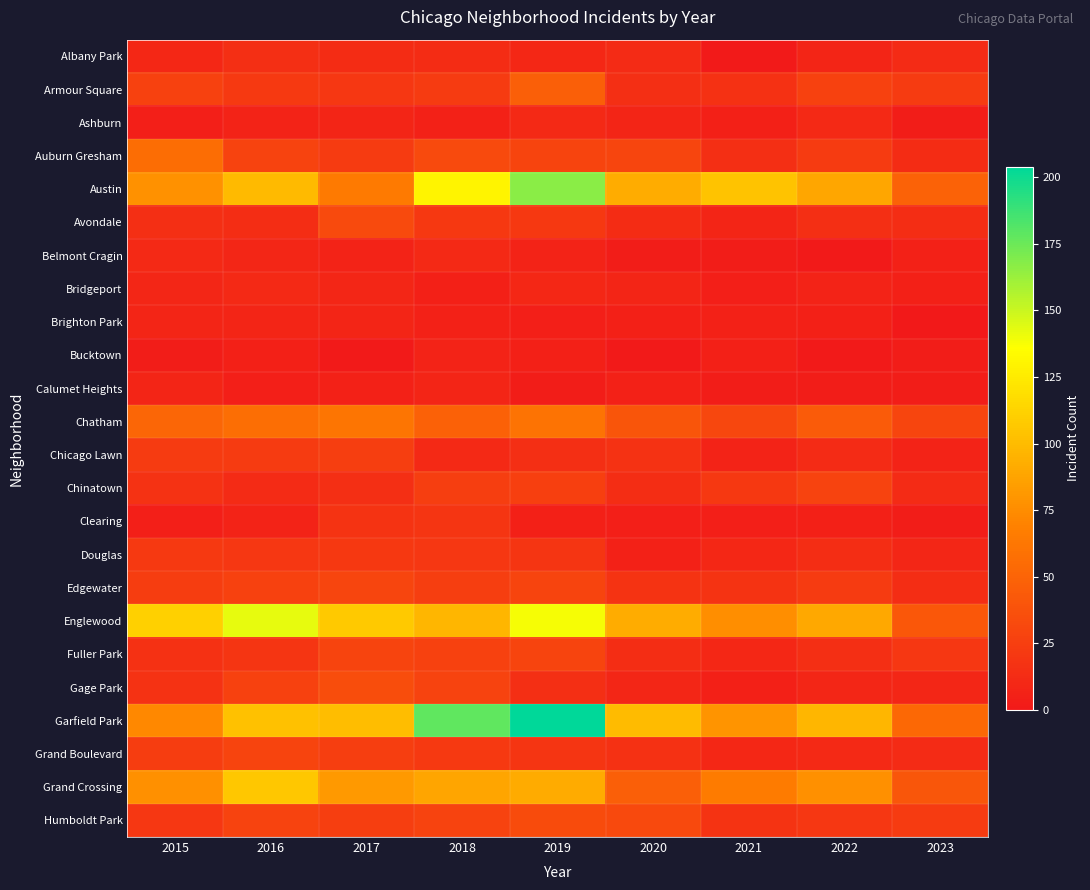

Which has a higher value, 2020 or 2023?

2020